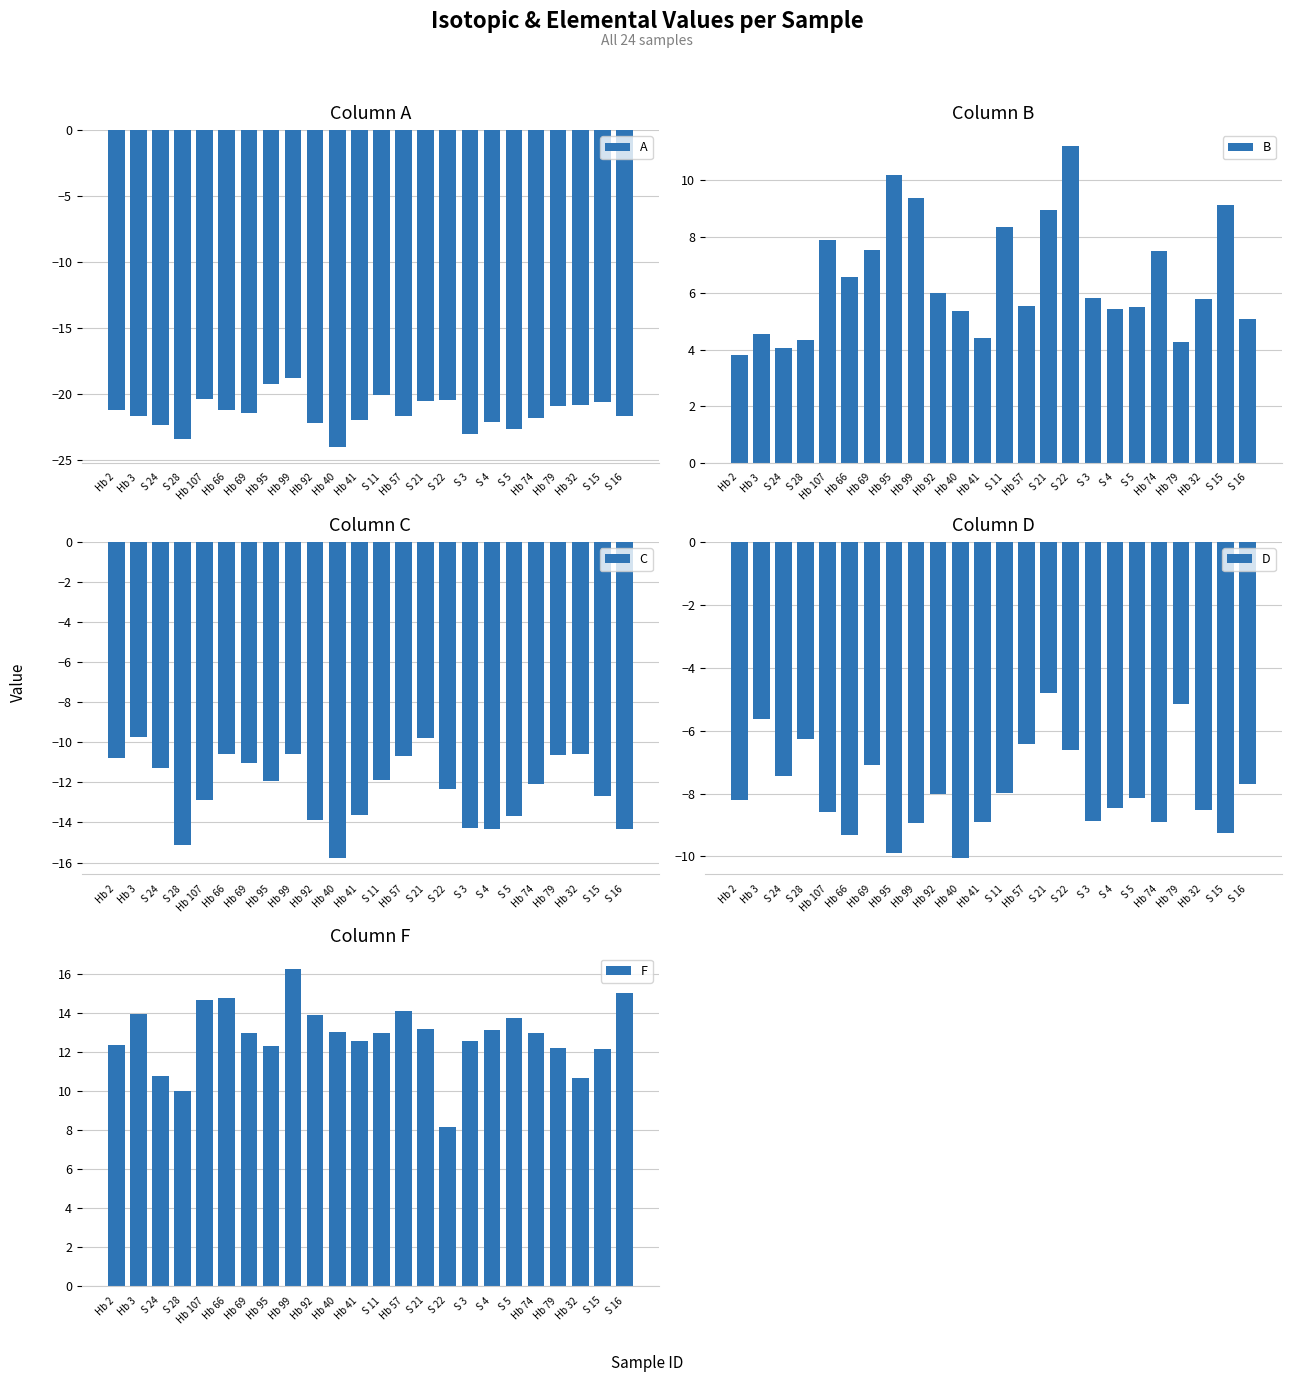

Rank the series at Hb 2 from highest to lowest value.

F, B, D, C, A